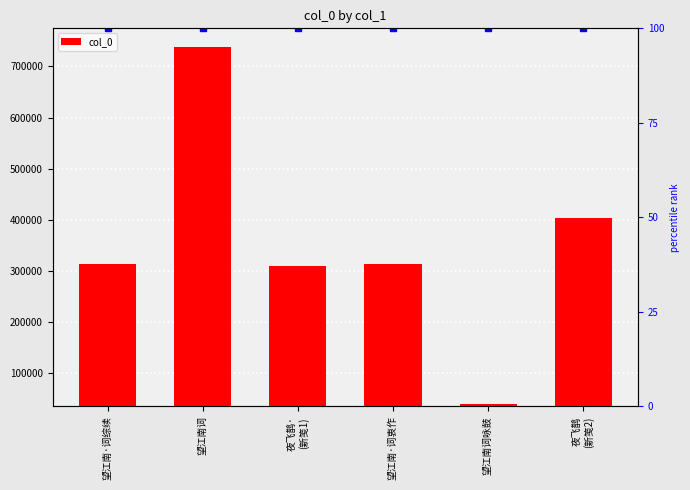

Reading right to left, extract all data points from this chart.

403284	39078	313690	309689	737555	313806